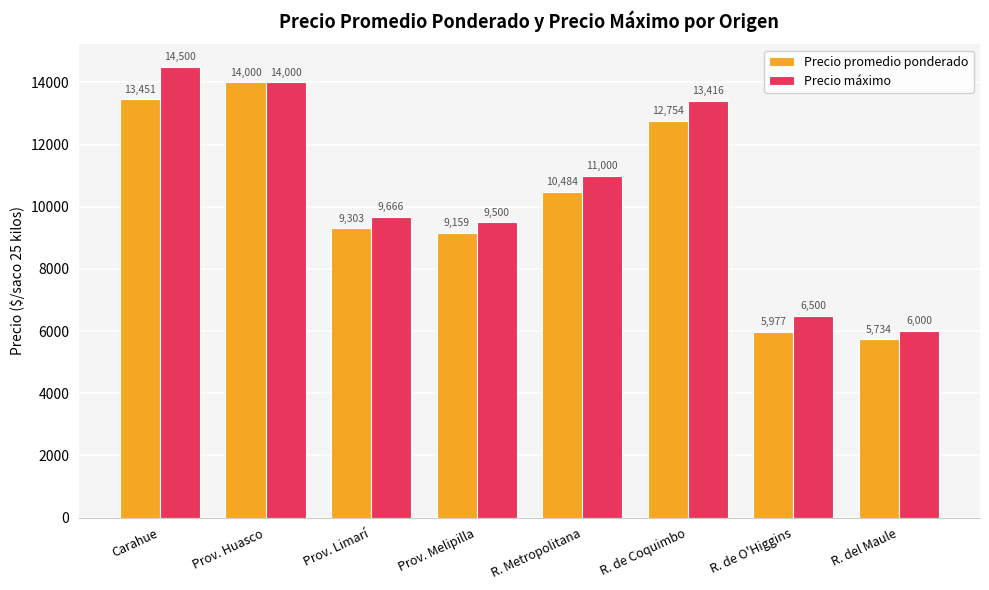

What are all the series names shown in the legend?

Precio promedio ponderado, Precio máximo